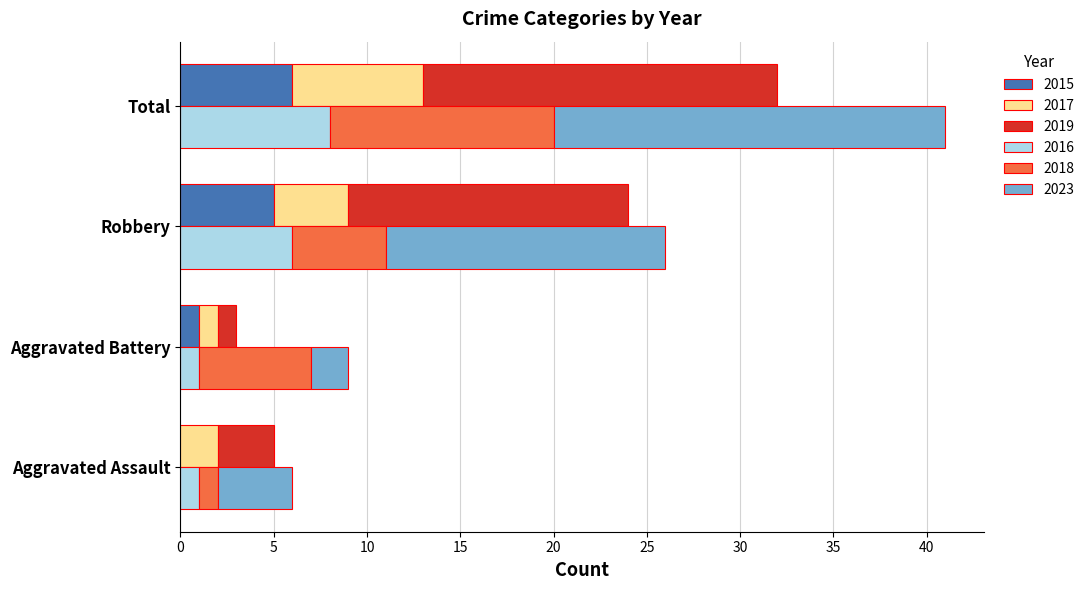

How many bars are there in each group?

6